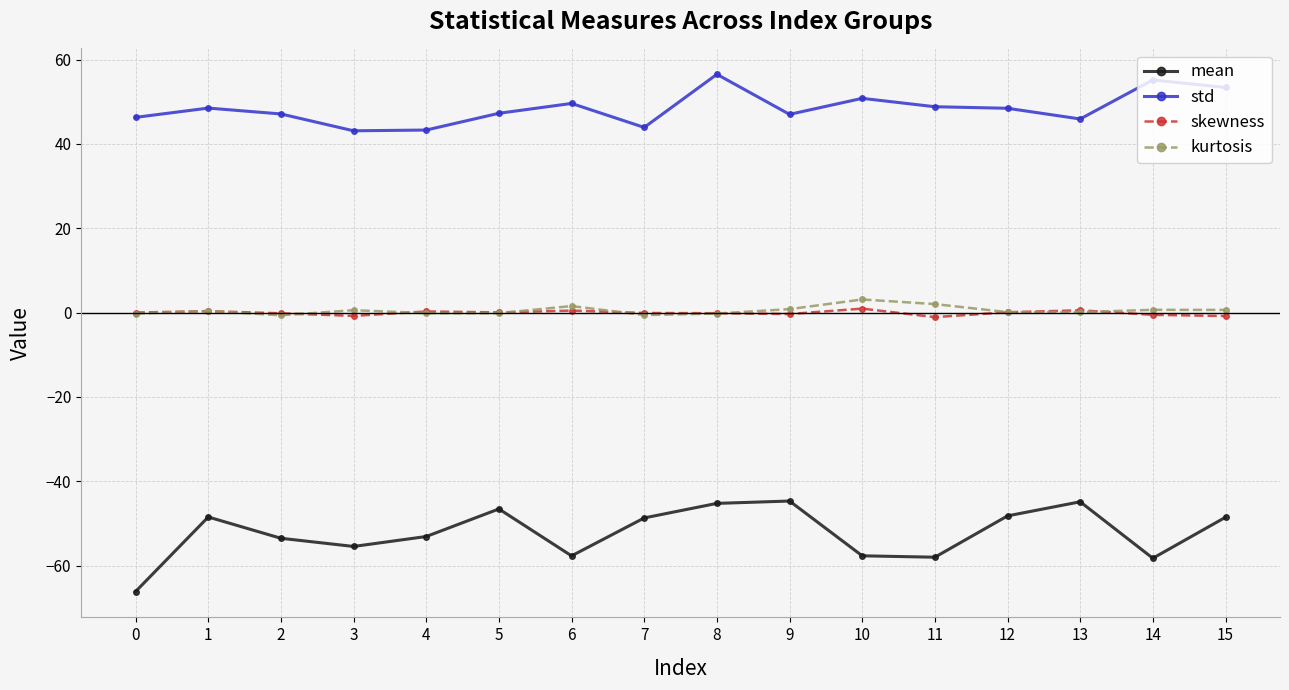

What is the maximum value shown in the chart?

56.5